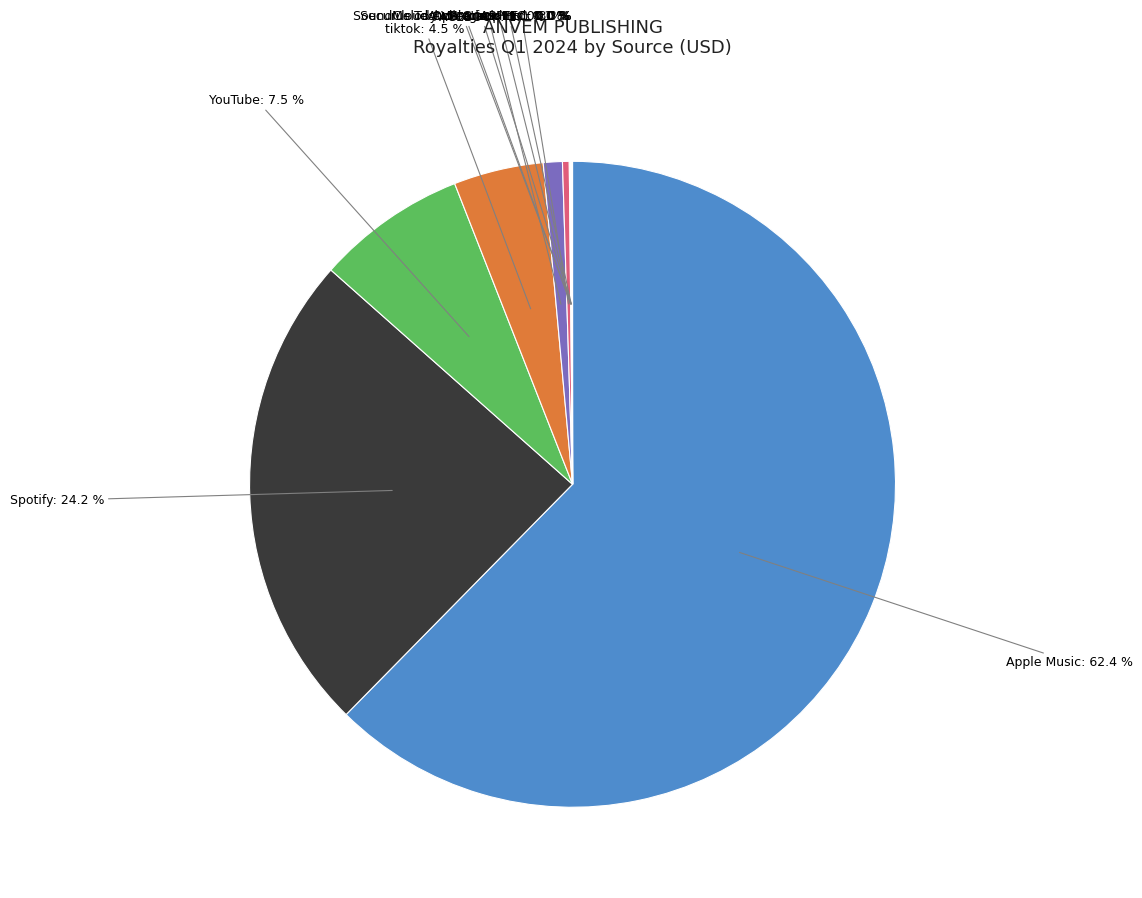

Is there any slice that represents more than half of the pie?

Yes